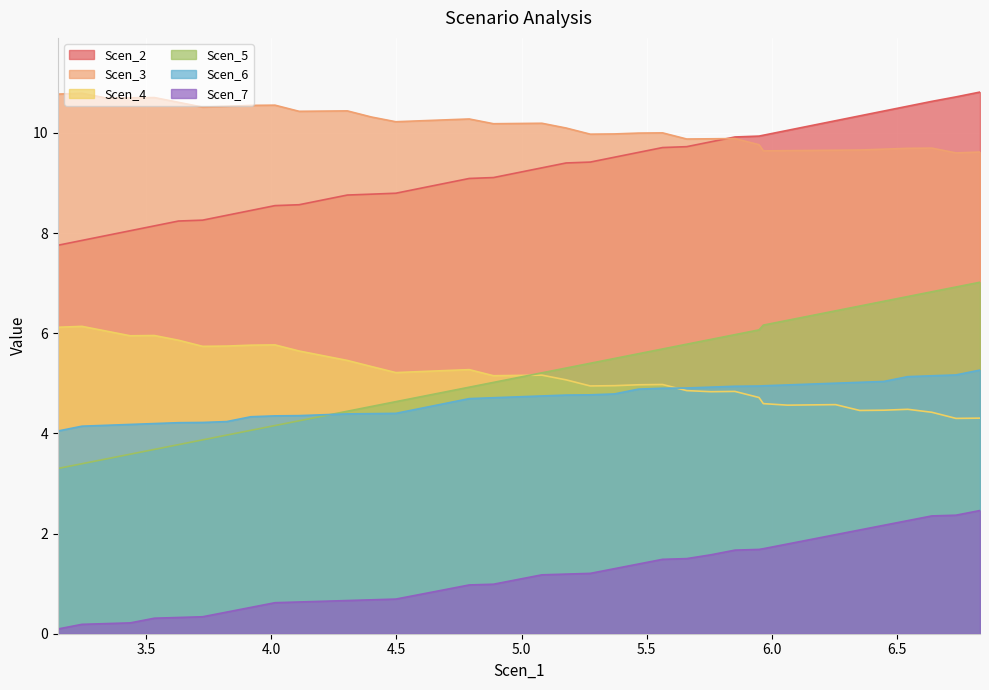

Reading left to right, what are all the values shown in this chart?

Scen_2: 7.8	7.9	7.9	8.0	8.1	8.2	8.3	8.4	8.5	8.5	8.6	8.7	8.8	8.8	8.8	8.9	9.0	9.1	9.1	9.2	9.3	9.4	9.4	9.5	9.6	9.7	9.7	9.8	9.9	9.9	10.0	10.0	10.1	10.2	10.3	10.4	10.5	10.6	10.7	10.8
Scen_3: 10.8	10.8	10.7	10.7	10.7	10.6	10.5	10.5	10.5	10.6	10.4	10.4	10.4	10.3	10.2	10.2	10.3	10.3	10.2	10.2	10.2	10.1	10.0	10.0	10.0	10.0	9.9	9.9	9.9	9.8	9.6	9.6	9.6	9.7	9.7	9.7	9.7	9.7	9.6	9.6
Scen_4: 6.1	6.1	6.0	5.9	6.0	5.9	5.7	5.7	5.8	5.8	5.6	5.6	5.5	5.3	5.2	5.2	5.3	5.3	5.2	5.2	5.2	5.1	4.9	5.0	5.0	5.0	4.9	4.8	4.8	4.7	4.6	4.6	4.6	4.6	4.5	4.5	4.5	4.4	4.3	4.3
Scen_5: 3.3	3.4	3.5	3.6	3.7	3.8	3.9	4.0	4.1	4.2	4.3	4.3	4.4	4.5	4.6	4.7	4.8	4.9	5.0	5.1	5.2	5.3	5.4	5.5	5.6	5.7	5.8	5.9	6.0	6.1	6.2	6.3	6.4	6.4	6.5	6.6	6.7	6.8	6.9	7.0
Scen_6: 4.0	4.1	4.2	4.2	4.2	4.2	4.2	4.2	4.3	4.3	4.4	4.4	4.4	4.4	4.4	4.5	4.6	4.7	4.7	4.7	4.7	4.8	4.8	4.8	4.9	4.9	4.9	4.9	4.9	4.9	5.0	5.0	5.0	5.0	5.0	5.0	5.1	5.2	5.2	5.3
Scen_7: 0.1	0.2	0.2	0.2	0.3	0.3	0.3	0.4	0.5	0.6	0.6	0.6	0.7	0.7	0.7	0.8	0.9	1.0	1.0	1.1	1.2	1.2	1.2	1.3	1.4	1.5	1.5	1.6	1.7	1.7	1.7	1.8	1.9	2.0	2.1	2.2	2.3	2.4	2.4	2.5